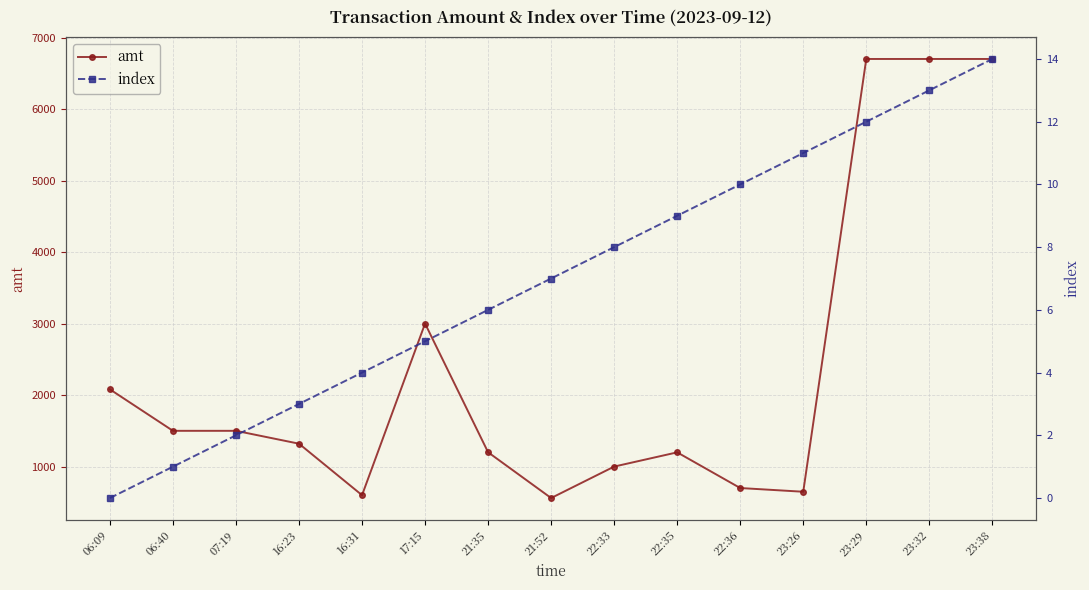

What is the label of the 10th point from the right?

17:15